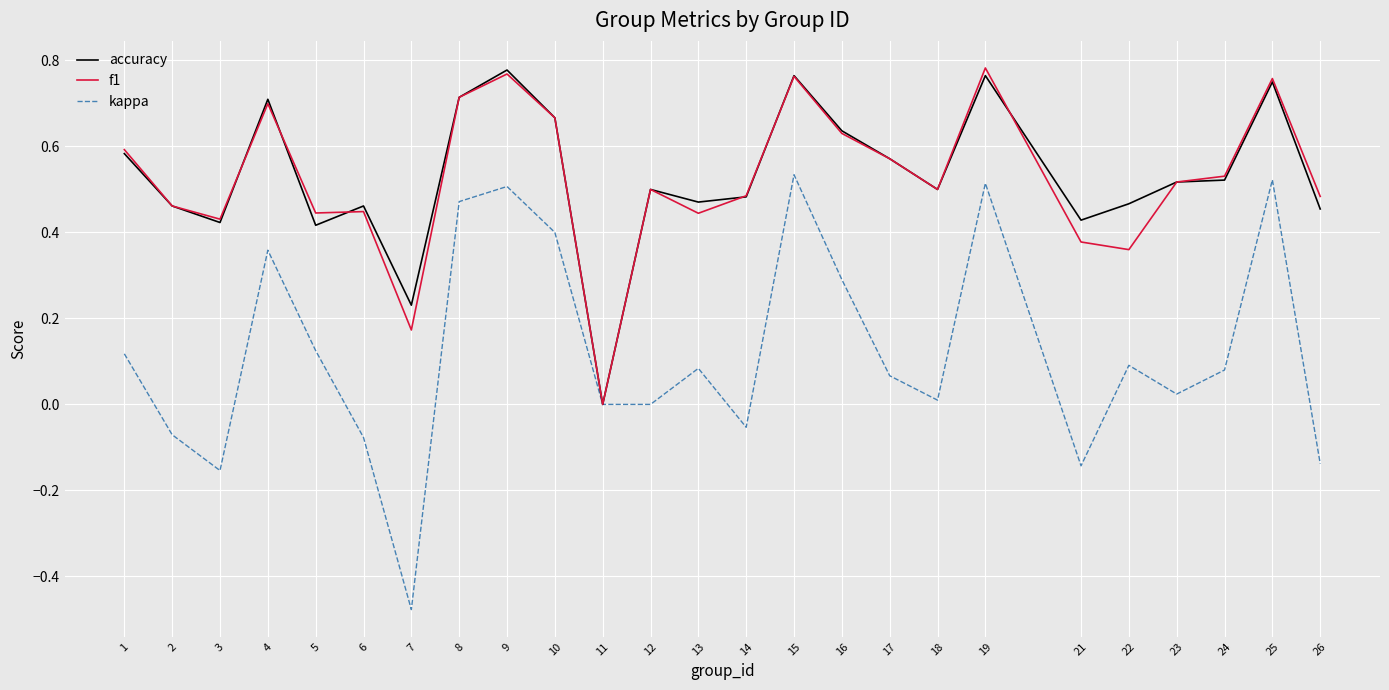

True or false: f1 has a value of 0.5 at 22.

False